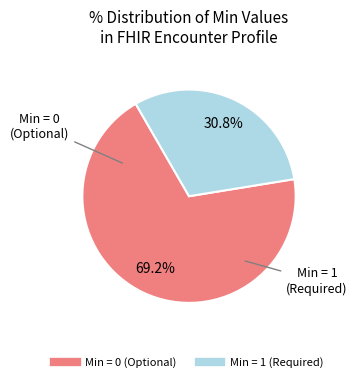

How many segments does this pie chart have?

2